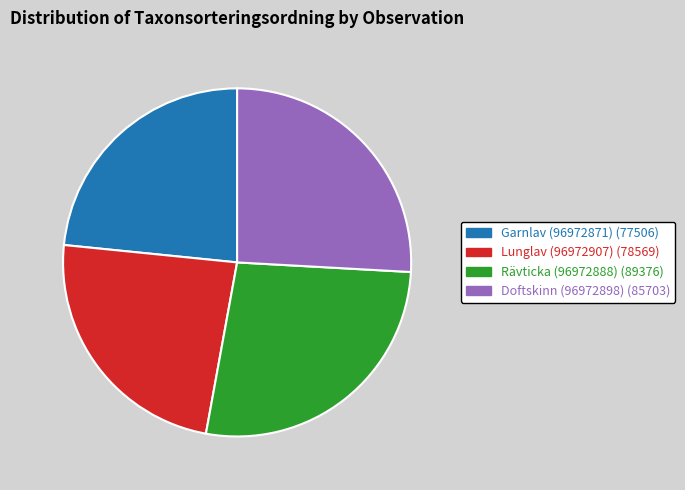

What is the largest slice in the pie chart?

Rävticka (96972888)